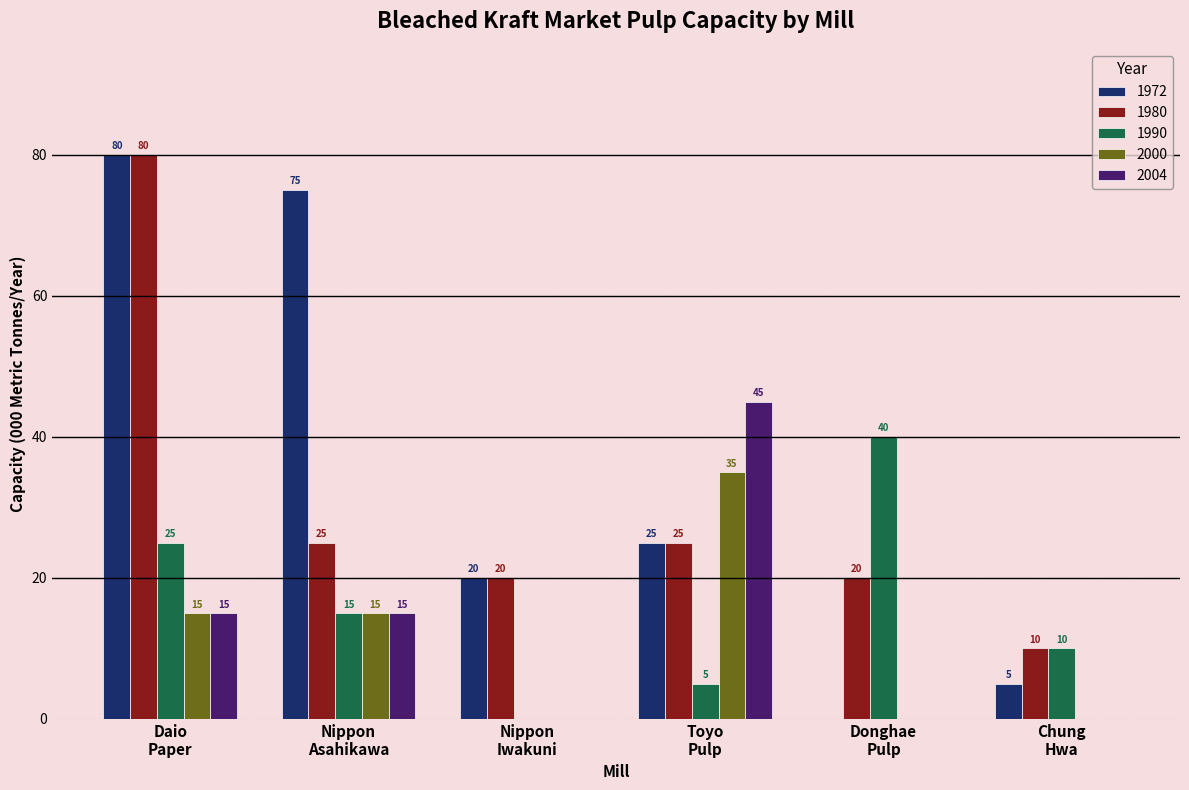

Does the chart contain stacked bars?

No